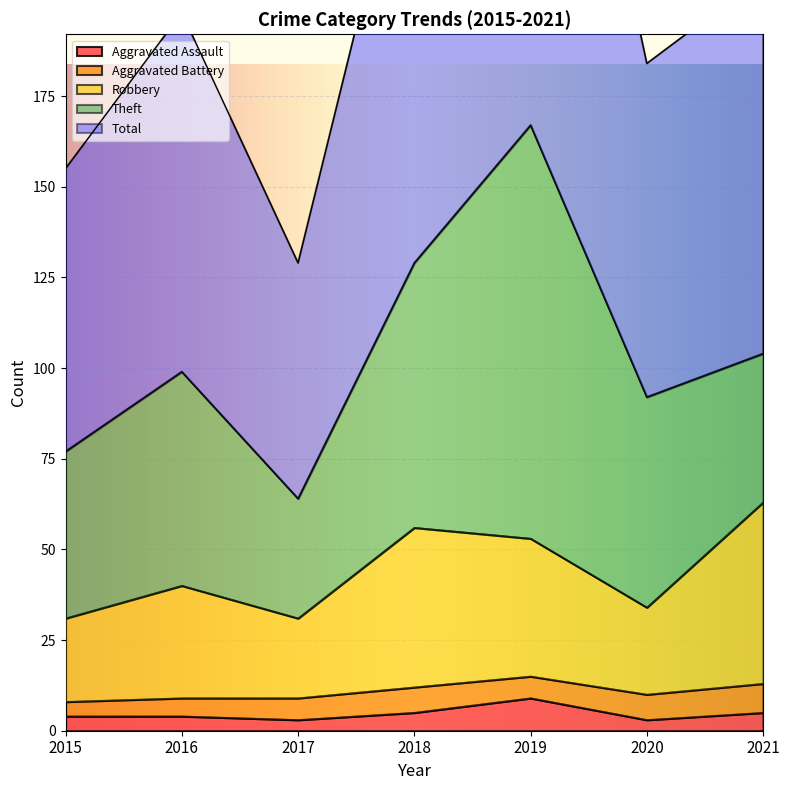

The value of Aggravated Assault at 2021 is 5. True or false?

True